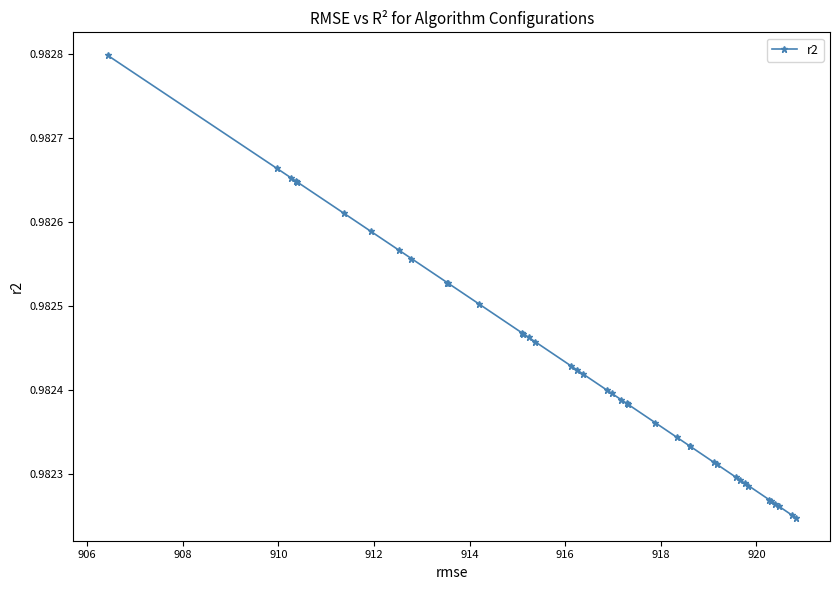

What is the sum of all values?

39.3